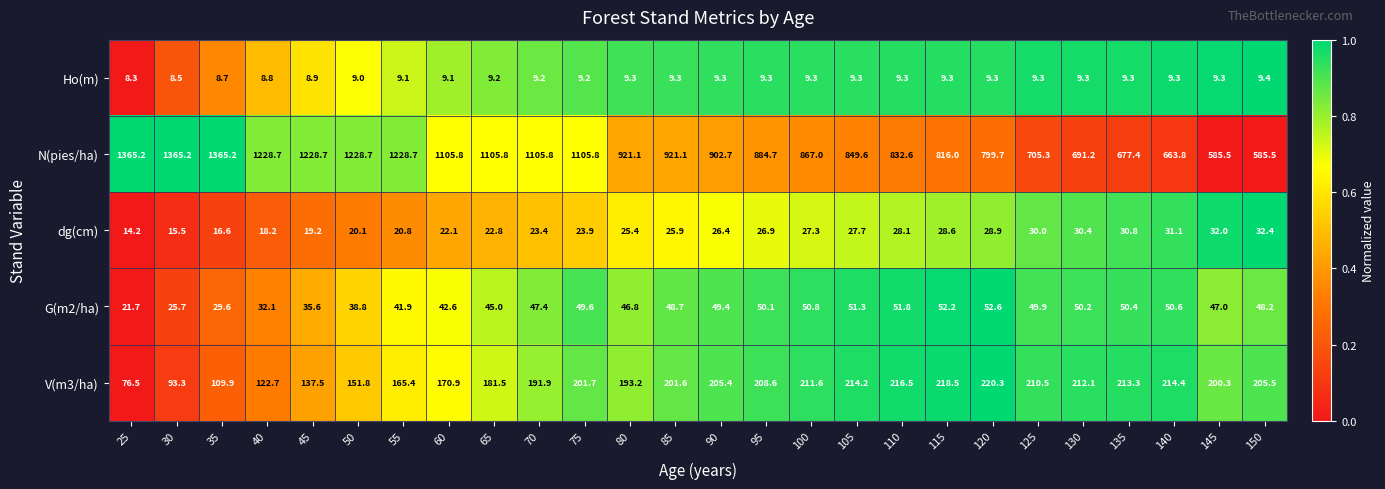

At how many categories does at least one series exceed 98?

26